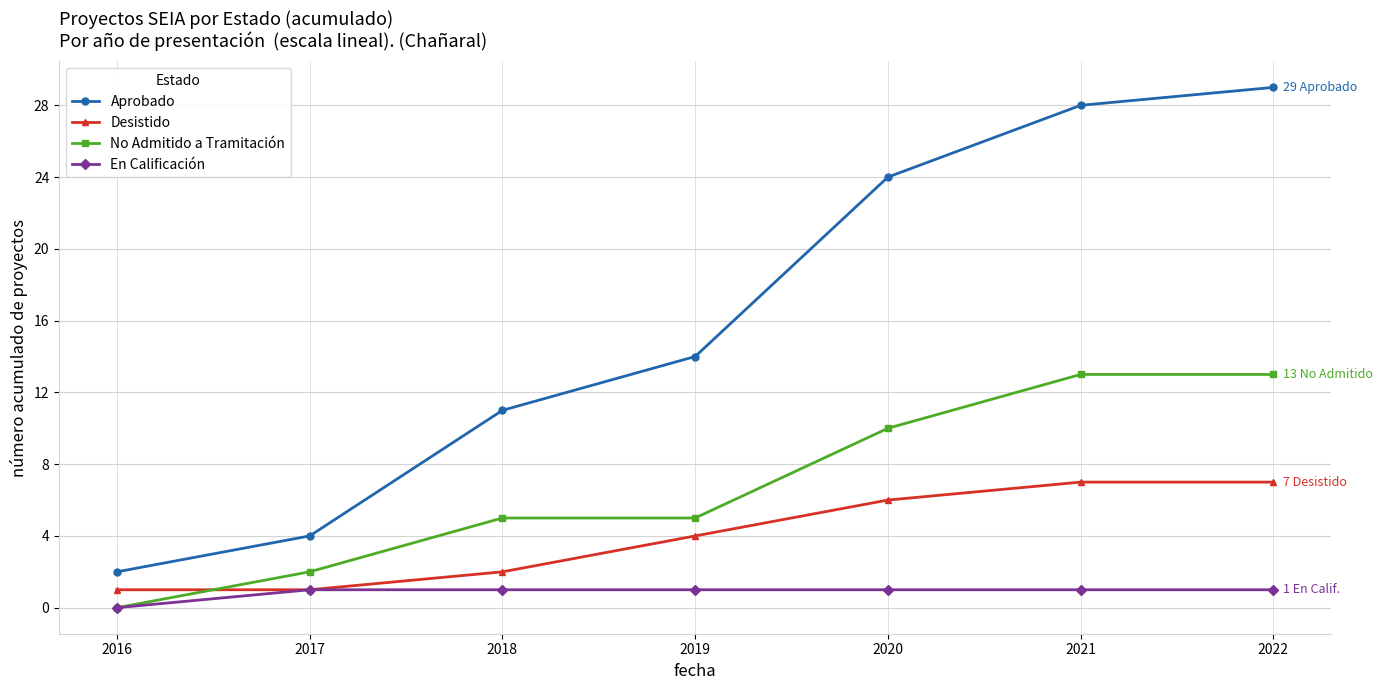

True or false: Desistido and Aprobado intersect in this chart.

False